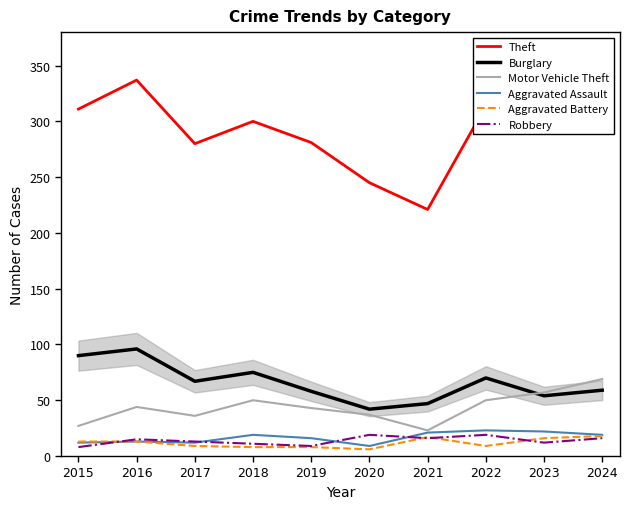

Reading left to right, list all the values displayed in this chart.

Theft: 311	337	280	300	281	245	221	314	322	351
Burglary: 90	96	67	75	58	42	47	70	54	59
Motor Vehicle Theft: 27	44	36	50	43	37	23	50	57	69
Aggravated Assault: 12	13	12	19	16	9	21	23	22	19
Aggravated Battery: 13	13	9	8	8	6	17	9	16	18
Robbery: 8	15	13	11	9	19	16	19	12	16